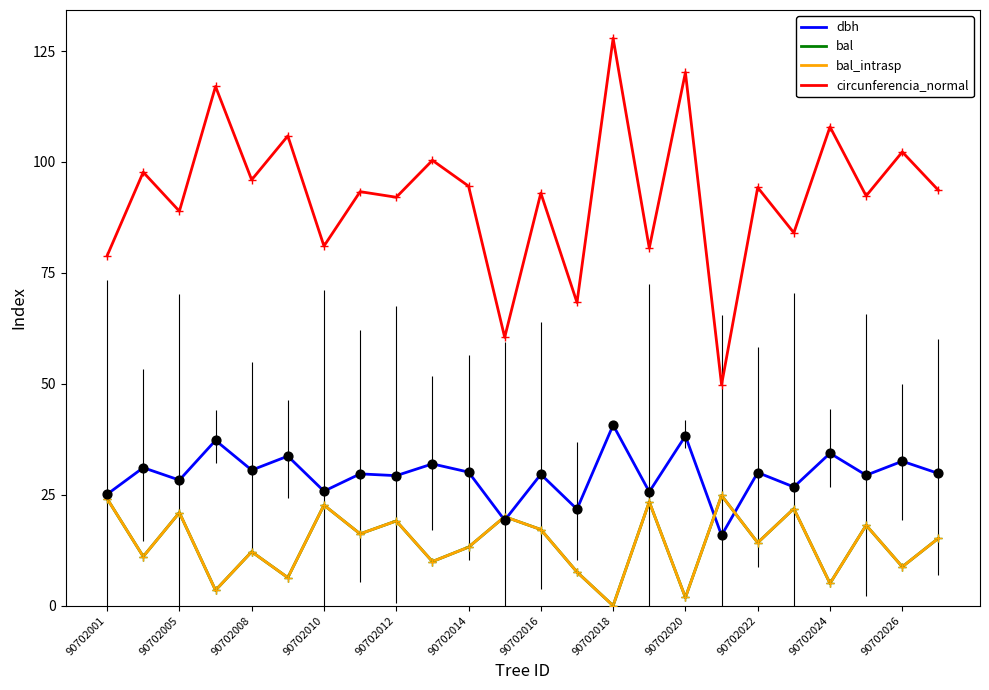

What are all the series names shown in the legend?

dbh, bal, bal_intrasp, circunferencia_normal